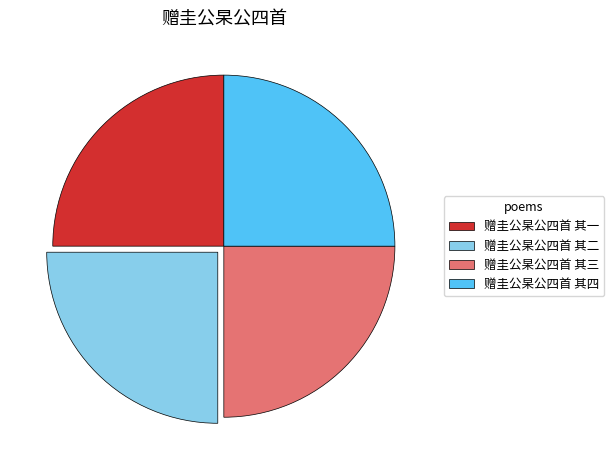

The 赠圭公杲公四首 其一 slice represents 25% of the pie. True or false?

True